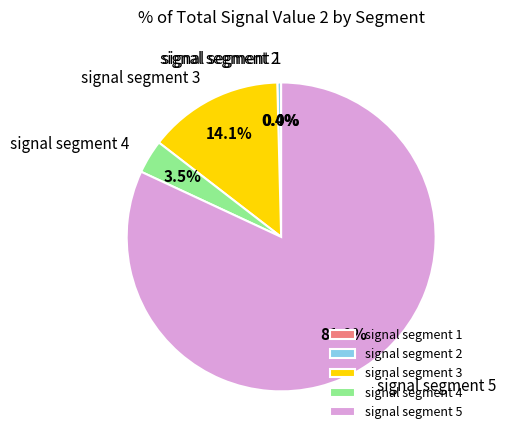

What percentage is NOT represented by signal segment 4?

96.5%